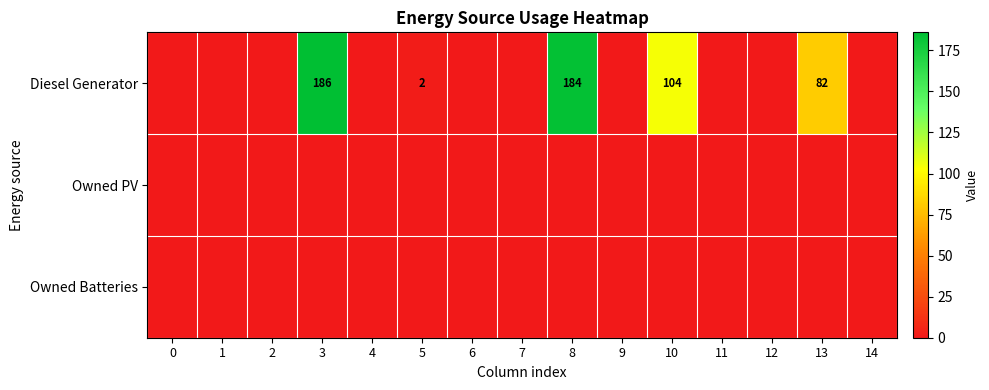

True or false: Owned Batteries has a value of 0 at 7.

True